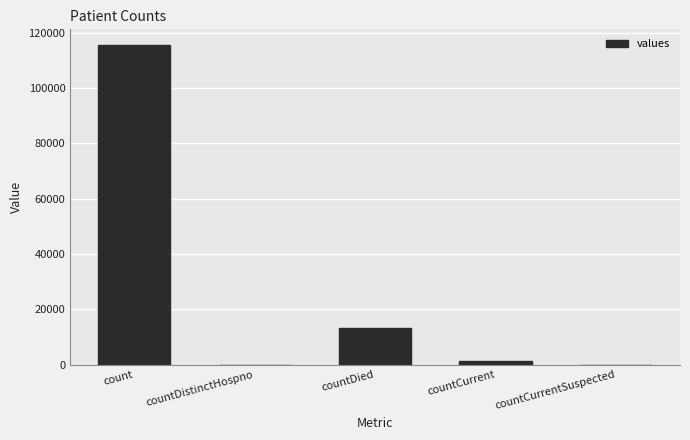

What is the sum of the values at countDied and countDistinctHospno?

13343